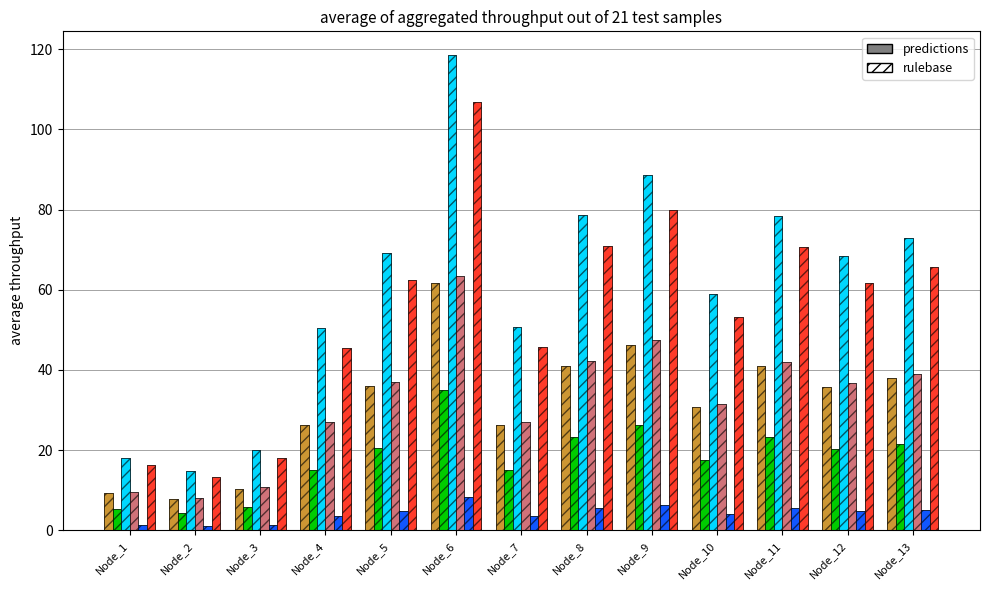

What is the total value across all series at Node_11?

260.8